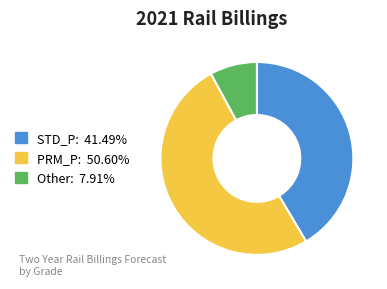

Which slice is the largest?

PRM_P